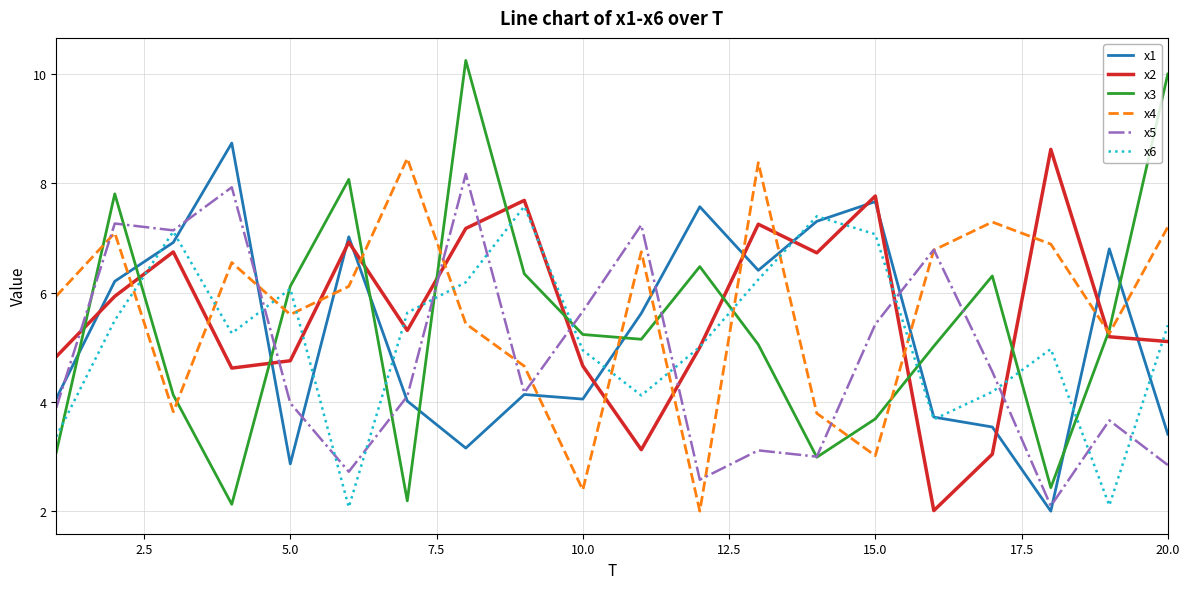

After their last crossing, which series has the higher values: x4 or x6?

x4